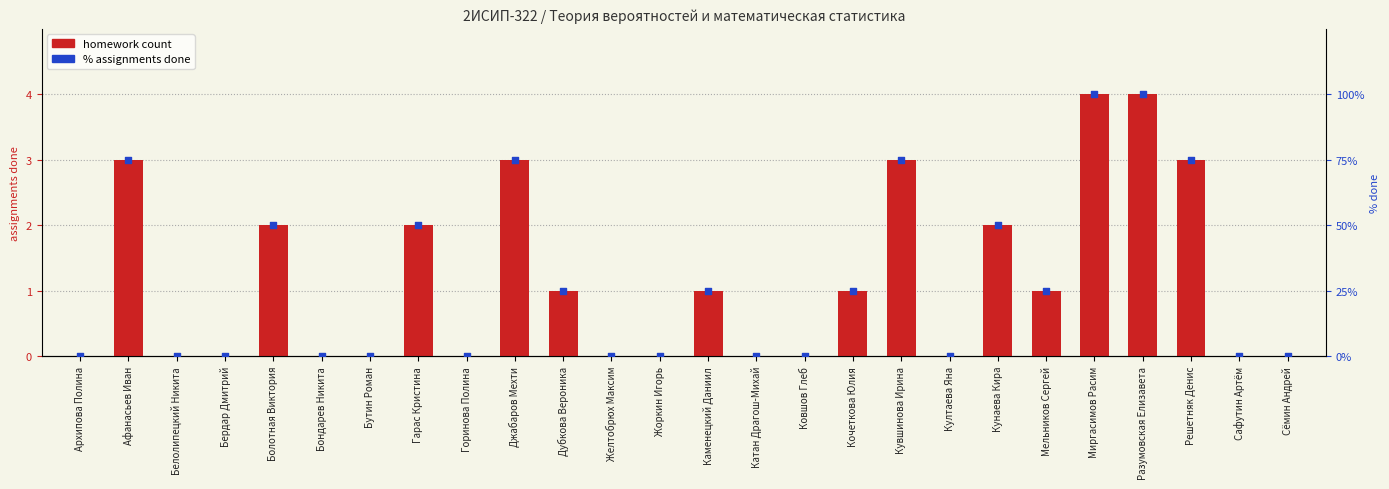

Which series contains the highest Y value?

% assignments done